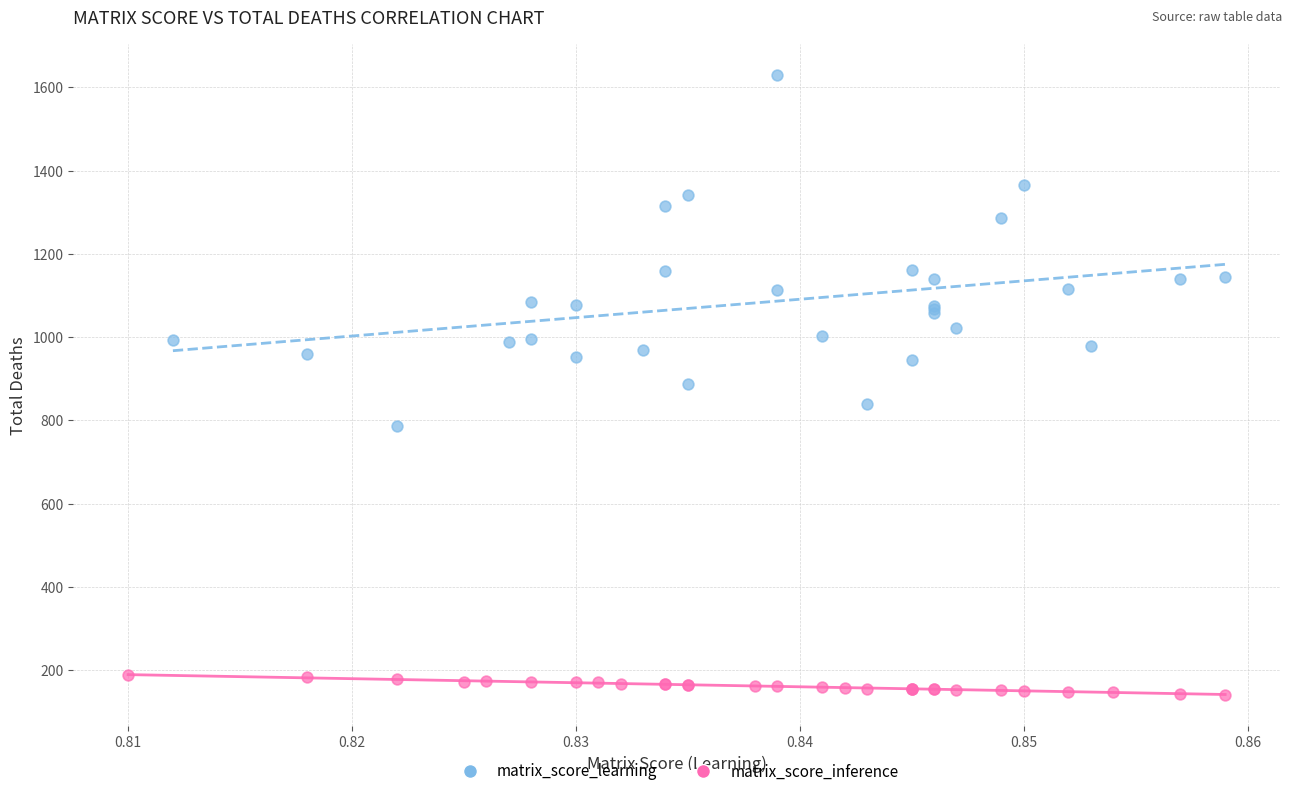

Which series has the largest Y range (max minus min)?

matrix_score_learning